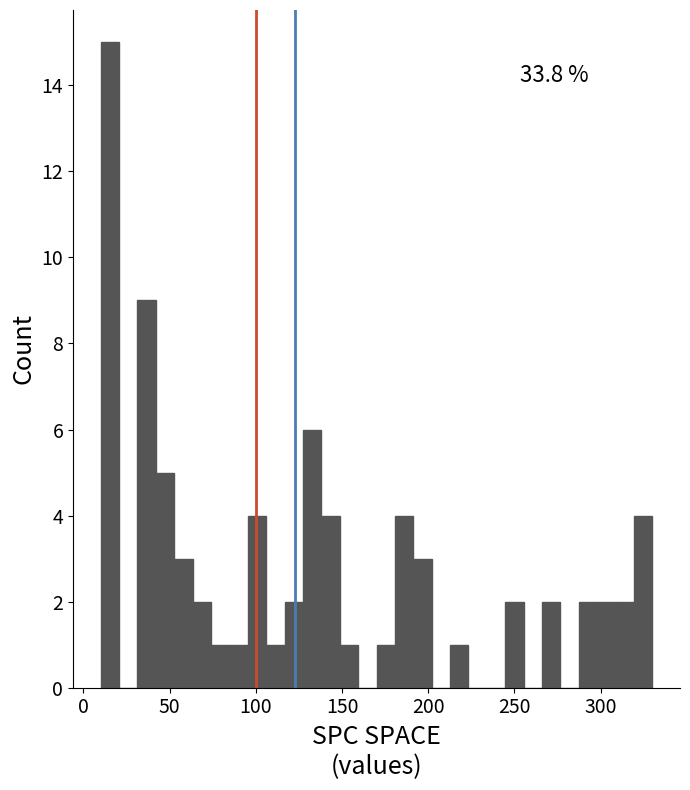

Read against the x-axis, roughly where is the centre of the tallest bar?

15